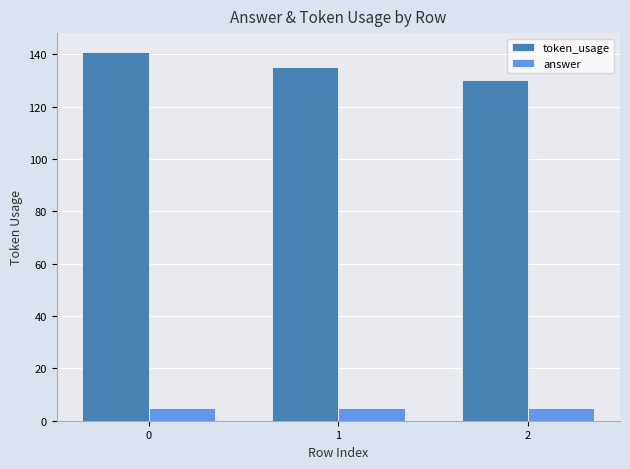

What is the maximum value for token_usage?

141